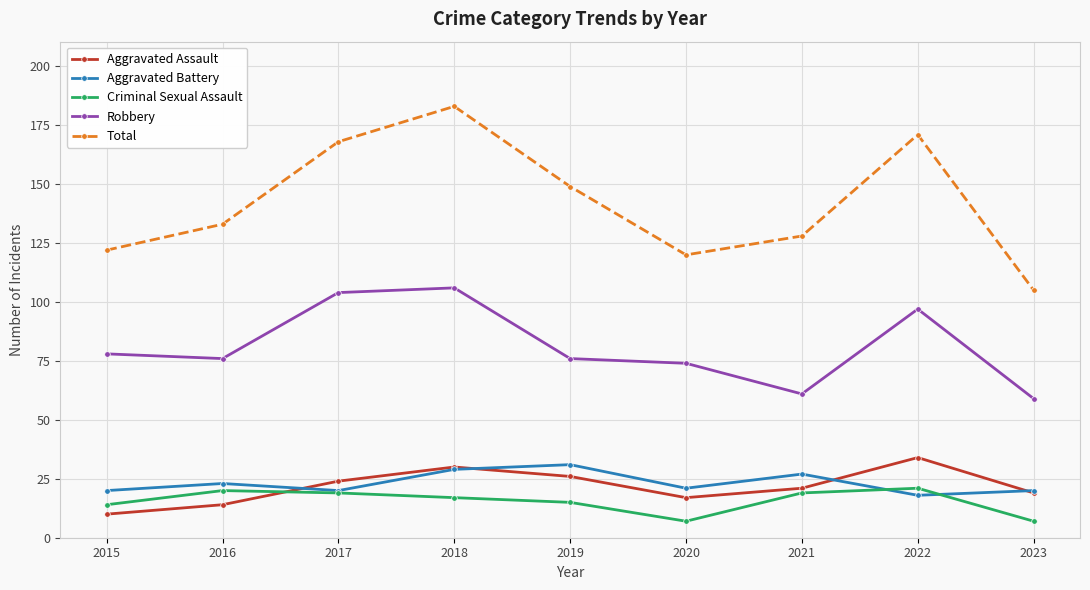

Reading left to right, list all the values displayed in this chart.

Aggravated Assault: 10	14	24	30	26	17	21	34	19
Aggravated Battery: 20	23	20	29	31	21	27	18	20
Criminal Sexual Assault: 14	20	19	17	15	7	19	21	7
Robbery: 78	76	104	106	76	74	61	97	59
Total: 122	133	168	183	149	120	128	171	105